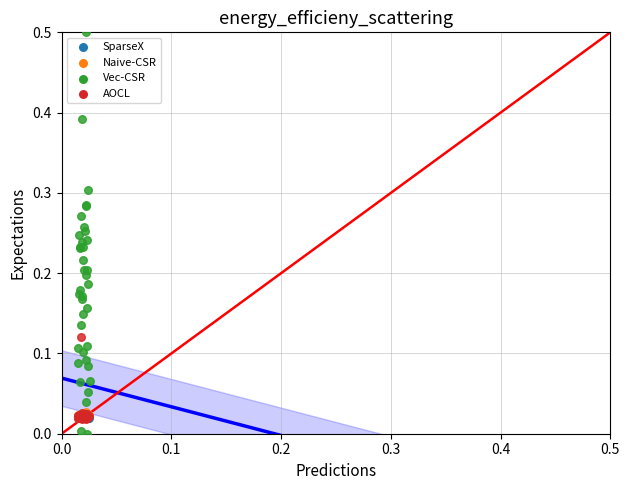

Which series contains the lowest Y value?

Vec-CSR